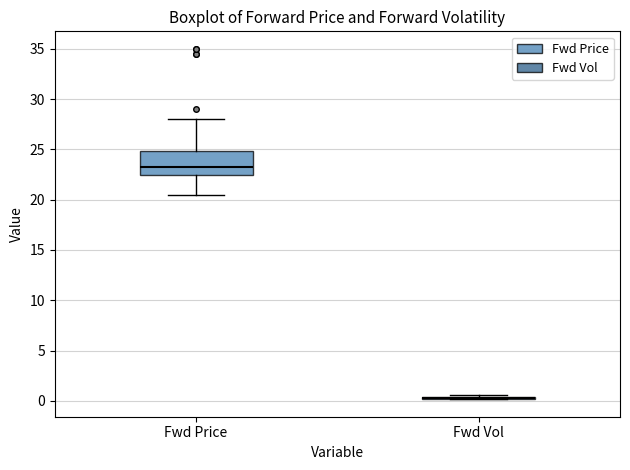

Reading left to right, read every box against the y-axis: the position of its median line, the range the box covers, and the ends of its whiskers. The values are not printed on the chart, so give them approximately, as read against the axis.

Fwd Price: median 23.5, box 22.5 to 25.0, whiskers 20.5 to 28.0
Fwd Vol: box collapsed to a line at 0.5, whiskers 0.0 to 0.5